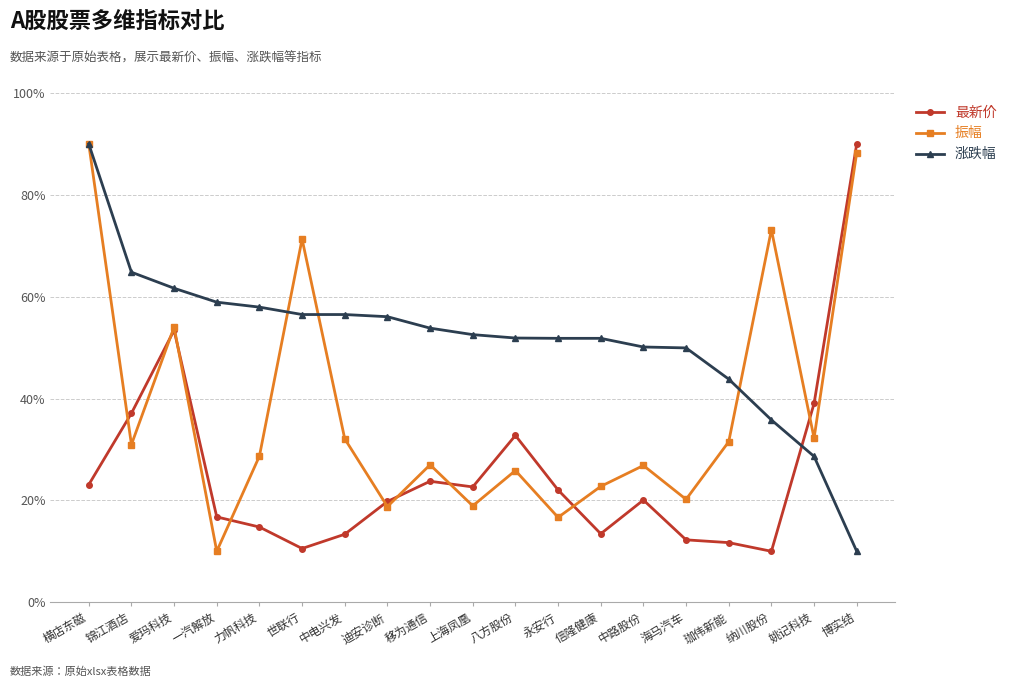

What is the spread (max minus min) of values at 姚记科技?

10.4